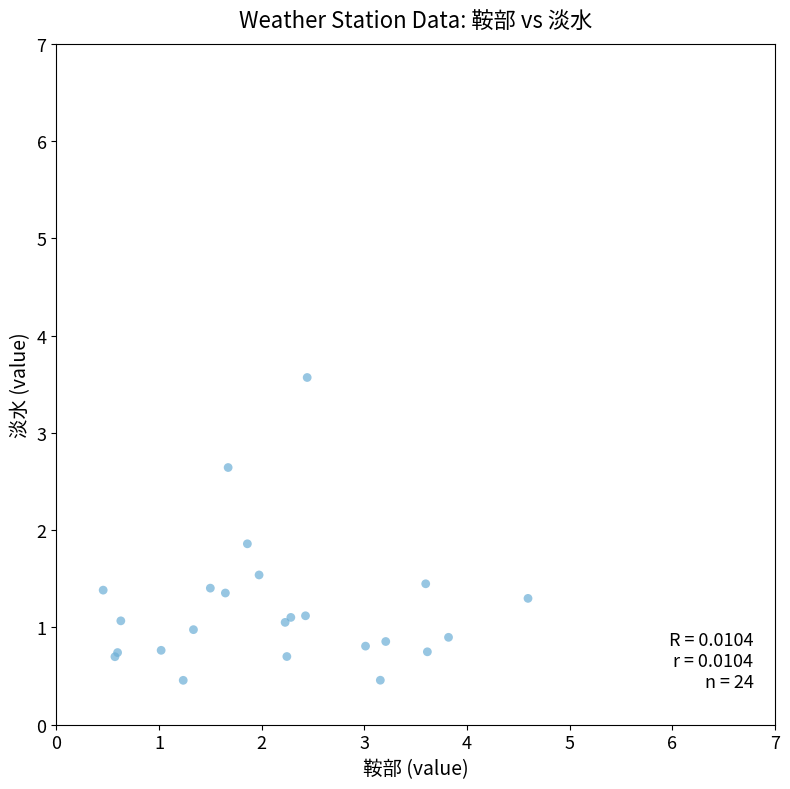

What Y value in the scatter plot is closest to 2?

1.9